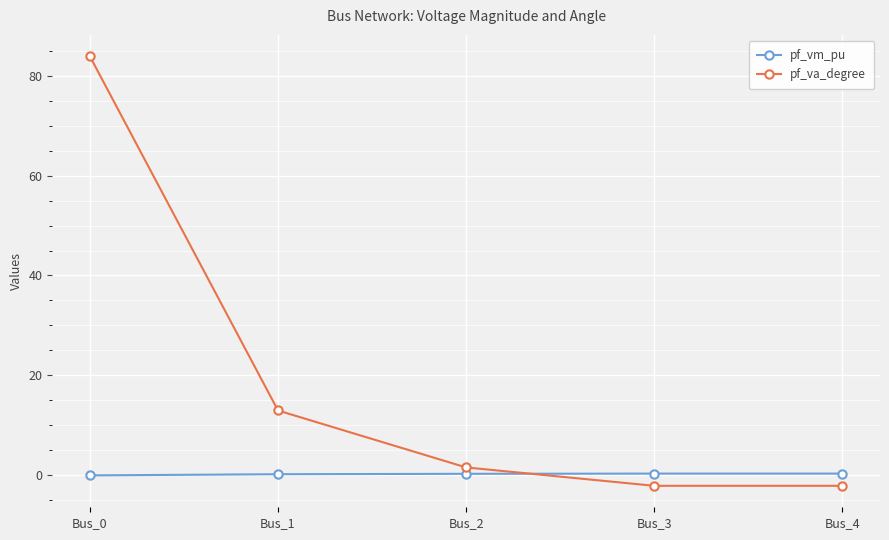

How many data points does each series have?

5